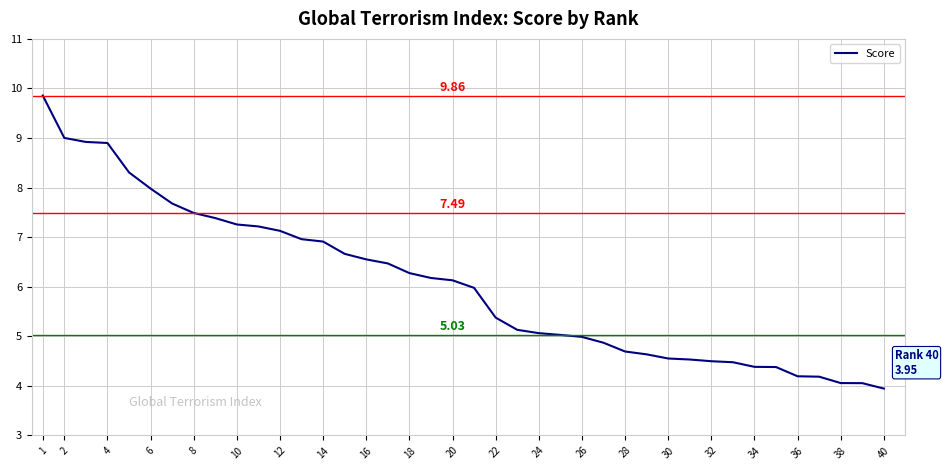

What is the difference between the maximum and minimum values?

5.9